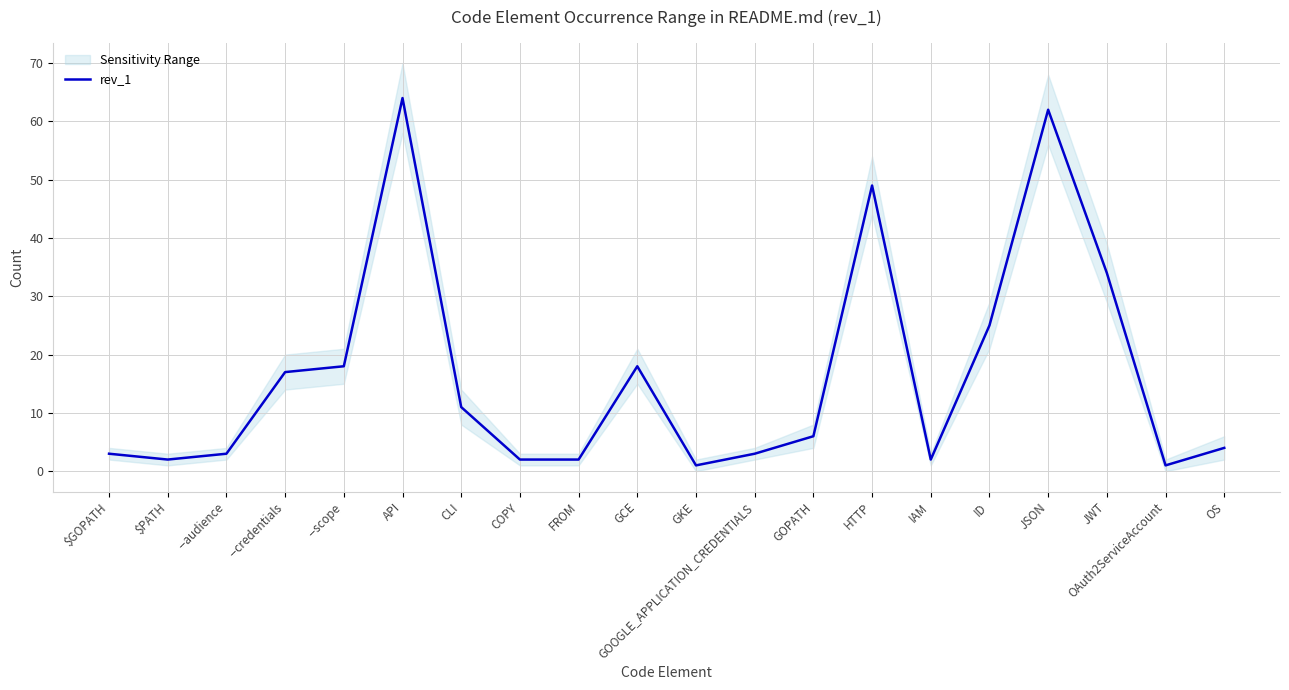

At which category does the chart reach its minimum across all series?

GKE